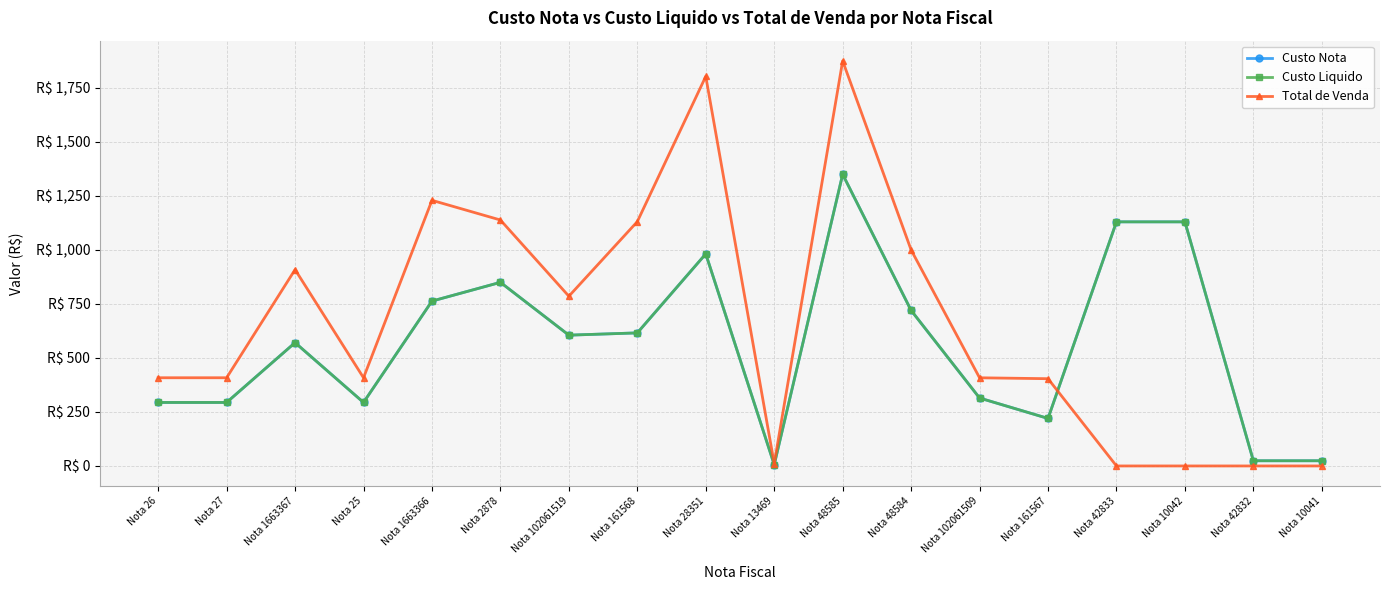

Between Nota 2878 and Nota 28351, which is larger?

Nota 28351